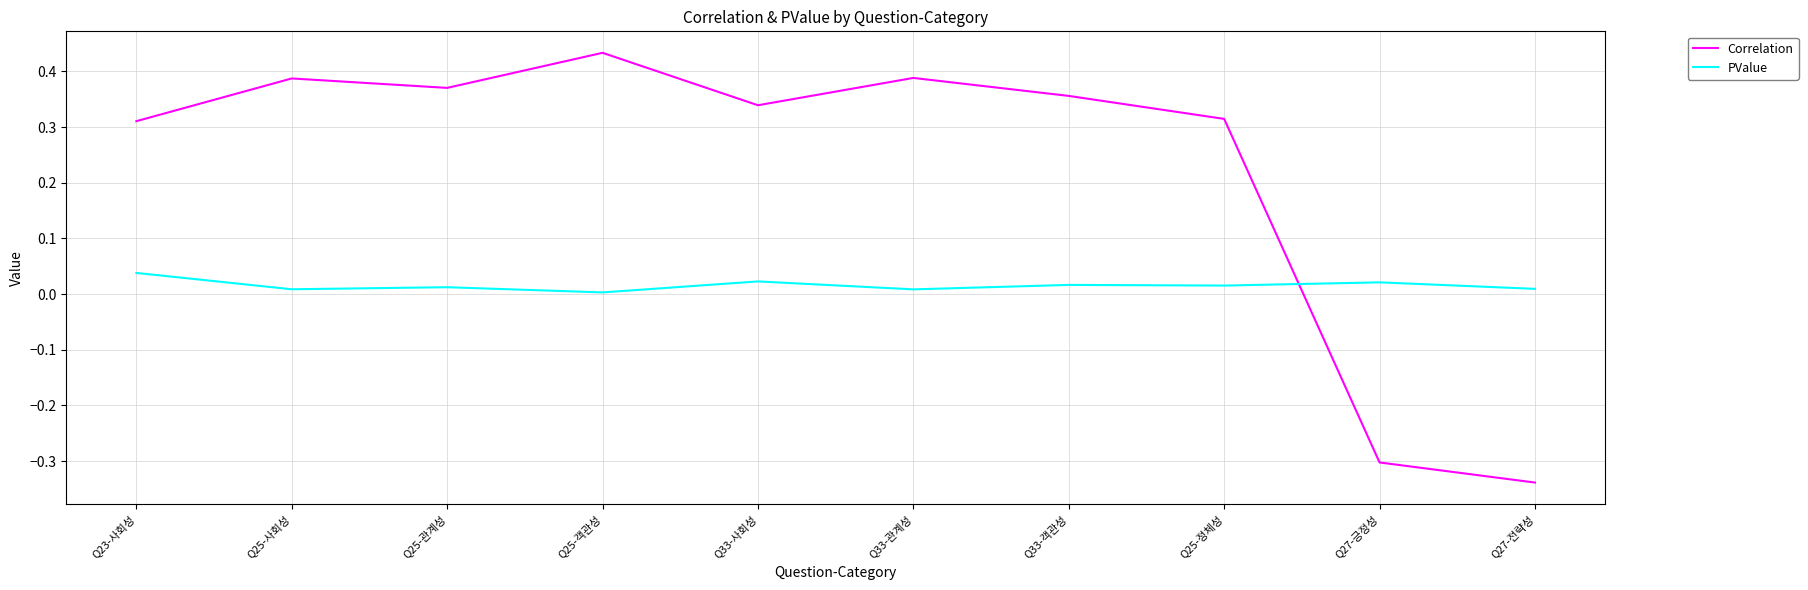

At how many categories does at least one series exceed 0?

10